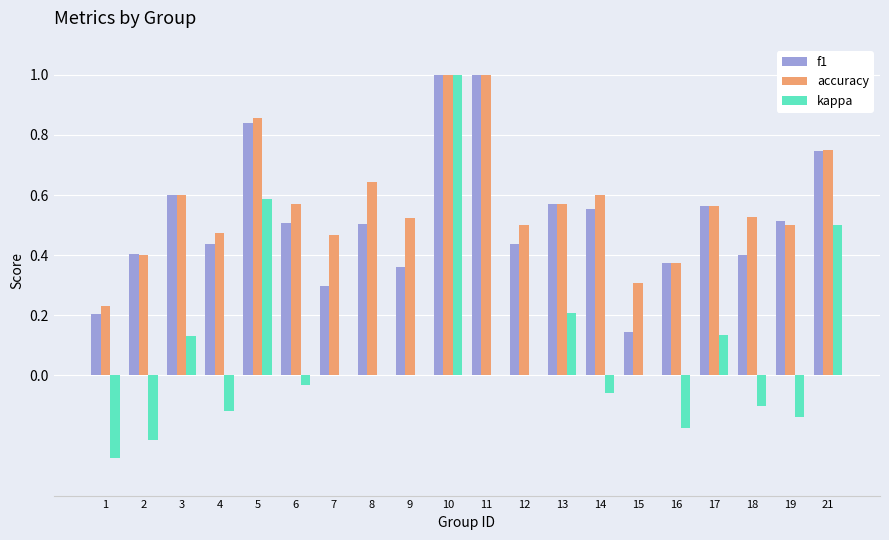

True or false: accuracy has a value of 0.3 at 15.

True